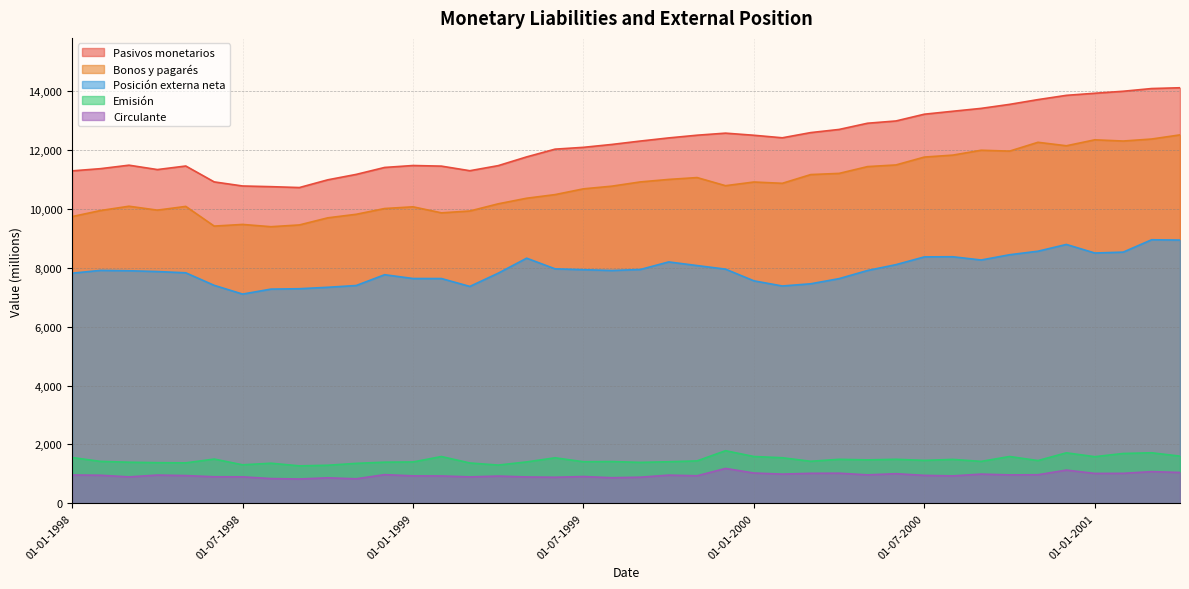

In Posición externa neta, how many points are higher than both neighbors (excluding endpoints)?

7